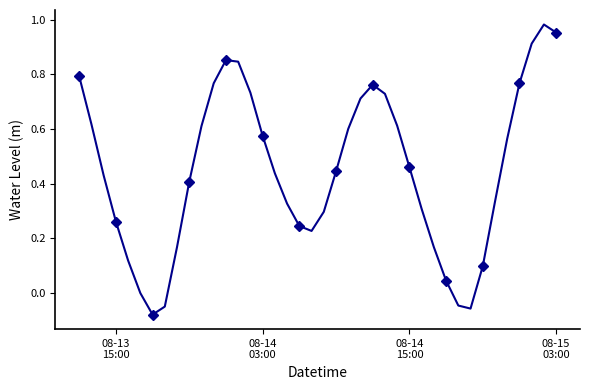

How many points are higher than both their immediate neighbors (excluding endpoints)?

3